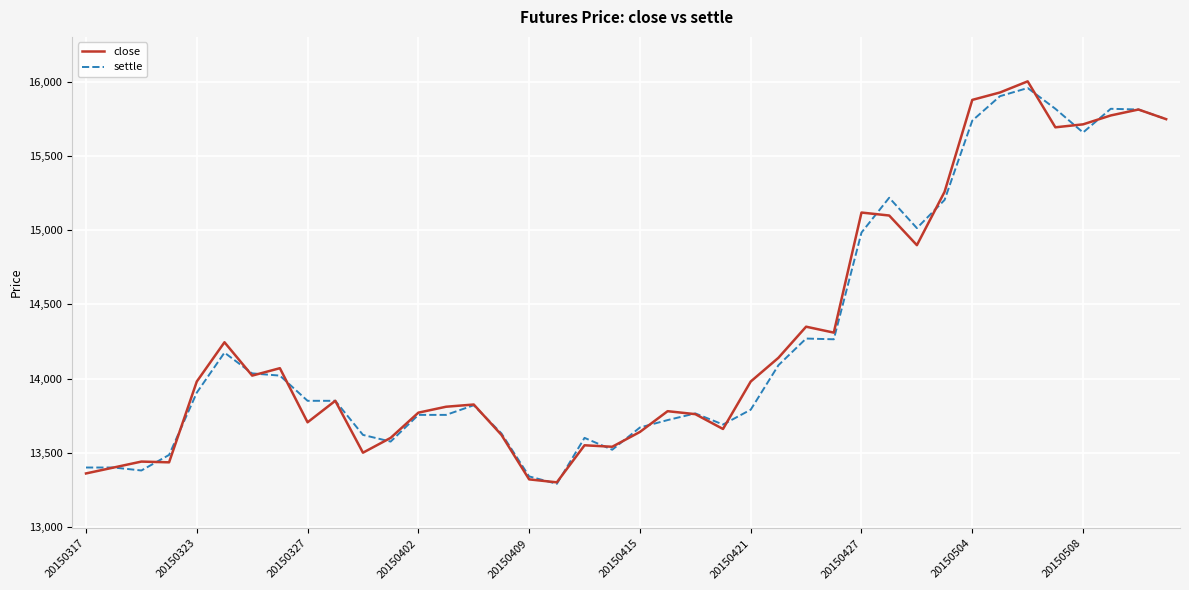

Does the chart display data point markers on the line(s)?

No